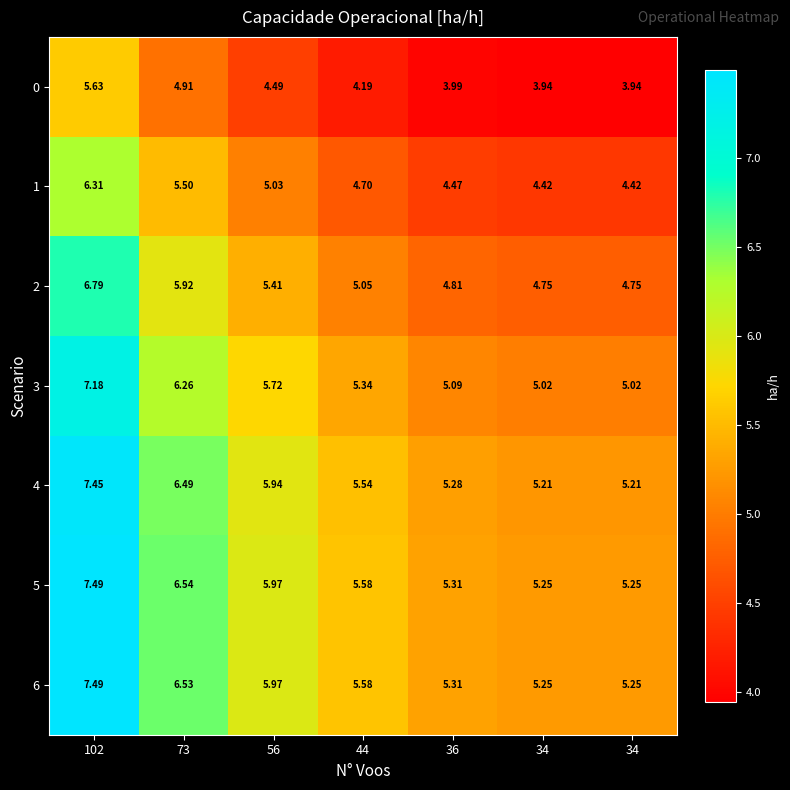

Between 34 and 36, which is larger?

36